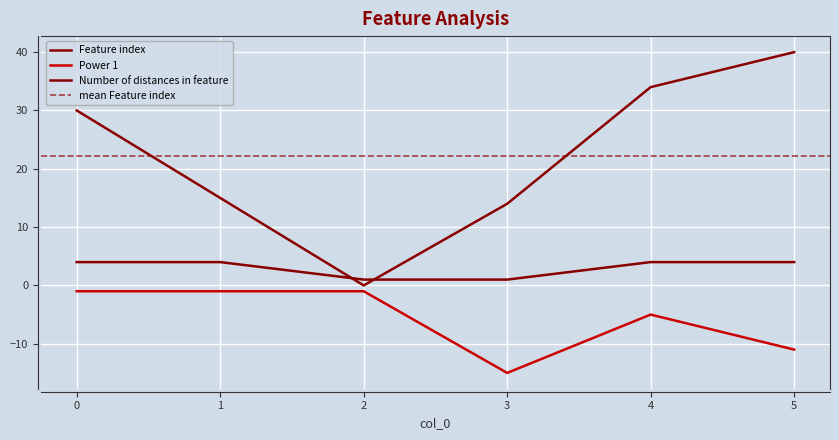

Does the chart display data point markers on the line(s)?

No